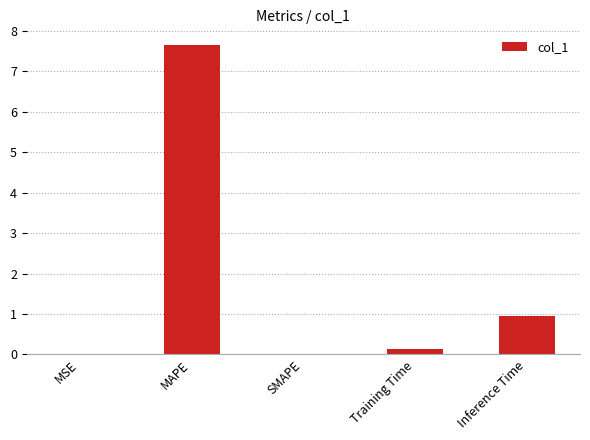

What is the difference between the values at Training Time and Inference Time?

0.8